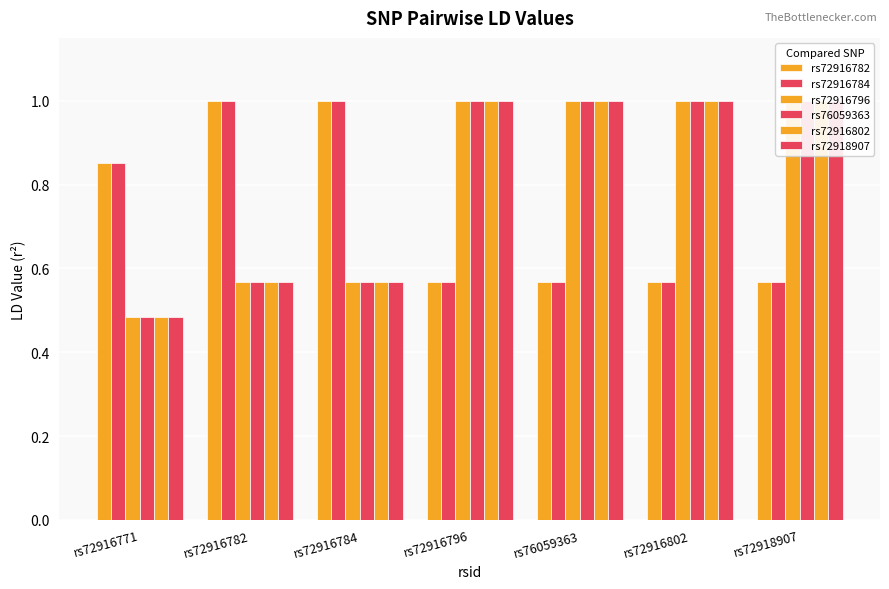

Rank the series at rs72916771 from highest to lowest value.

rs72916782, rs72916784, rs72916796, rs76059363, rs72916802, rs72918907